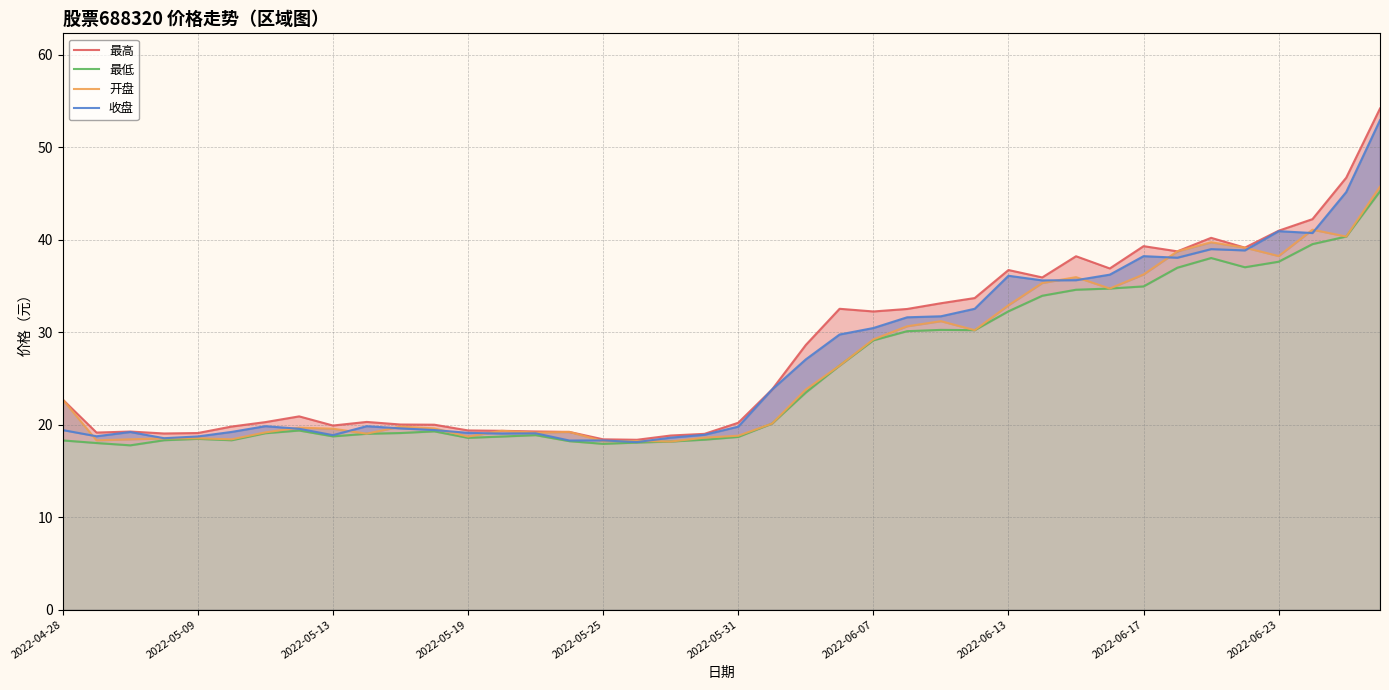

The value of 开盘 at 2022-05-19 is 12.7. True or false?

False